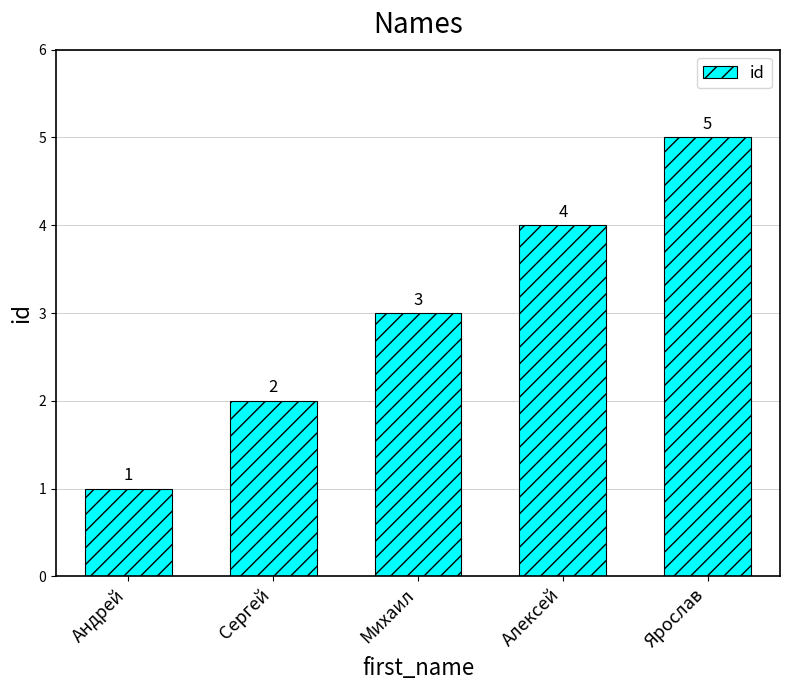

True or false: the data shows 2 at Сергей.

True